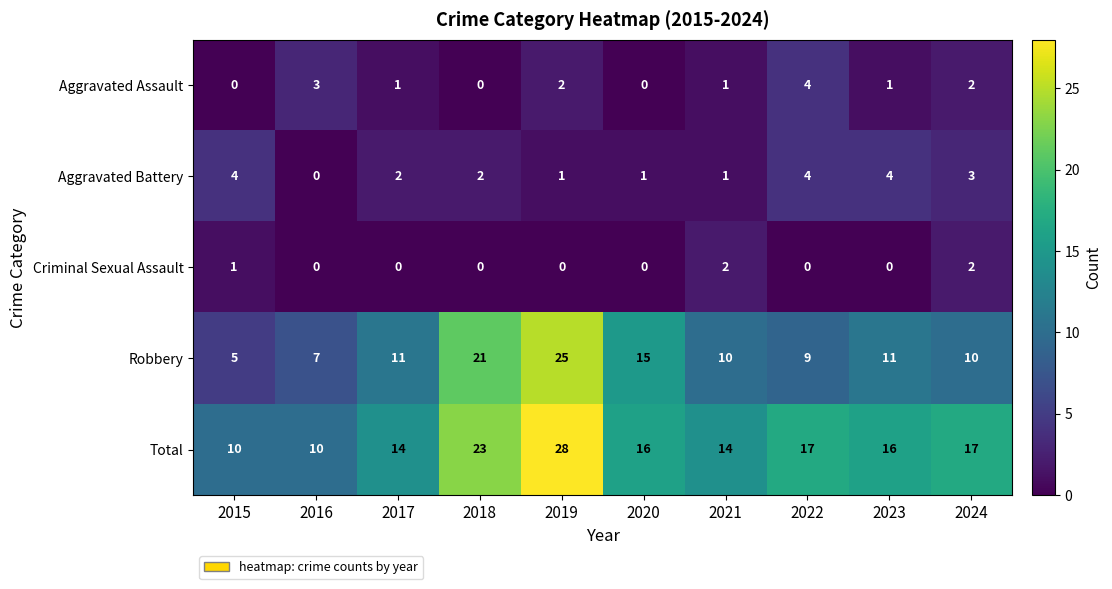

The Criminal Sexual Assault series shows 0 at 2016. True or false?

True